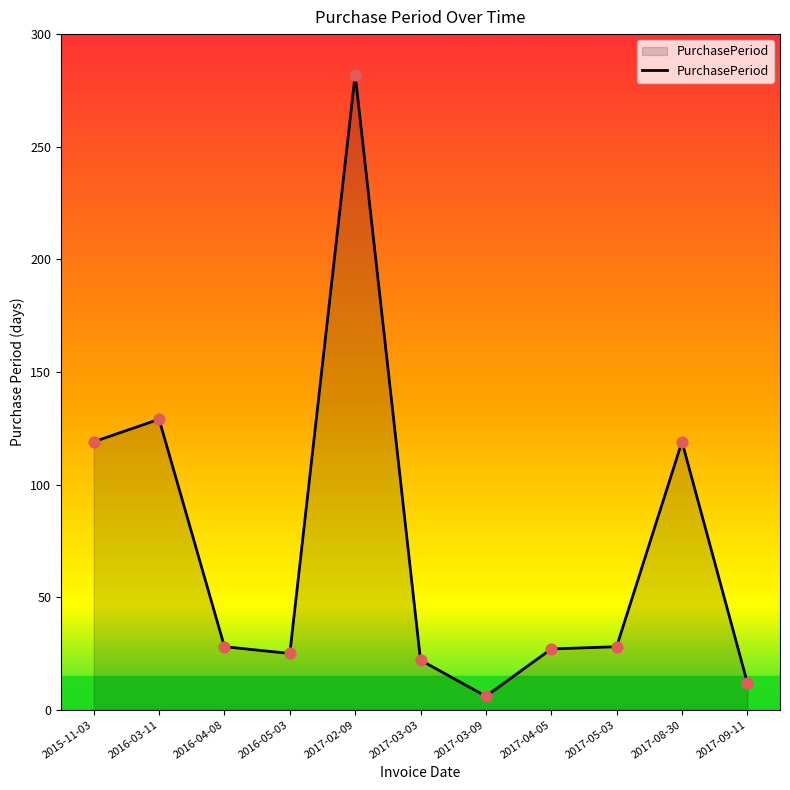

Which has a higher value, 2017-08-30 or 2017-03-03?

2017-08-30